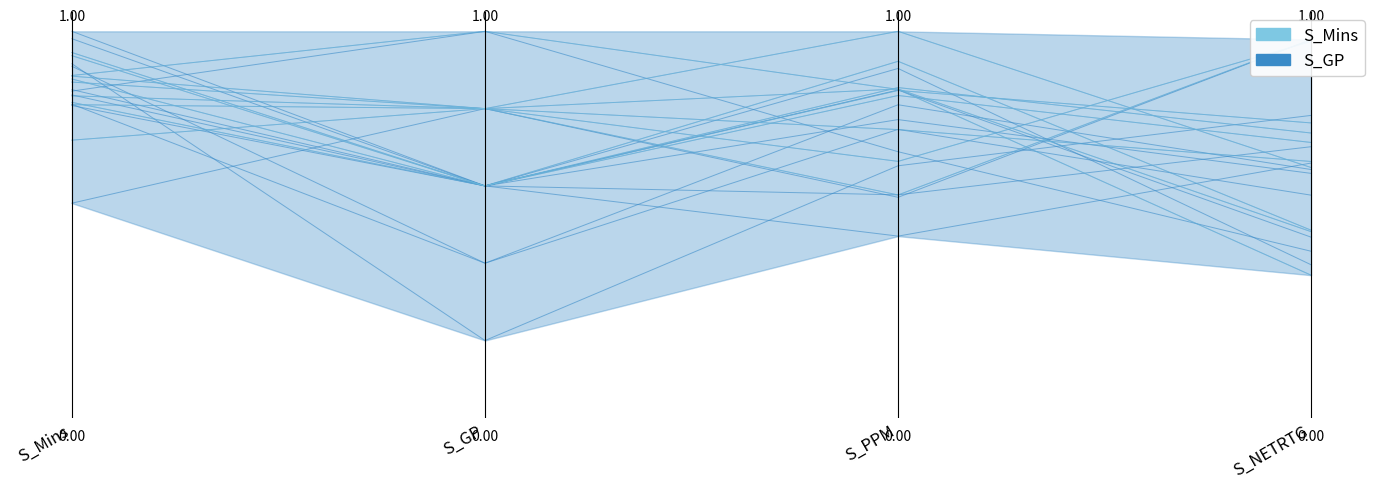

The chart shows a value of 0.8 at S_GP. True or false?

True